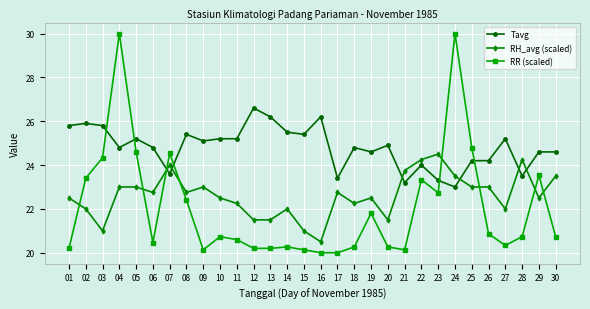

Which series has the widest spread of values?

RR (scaled)